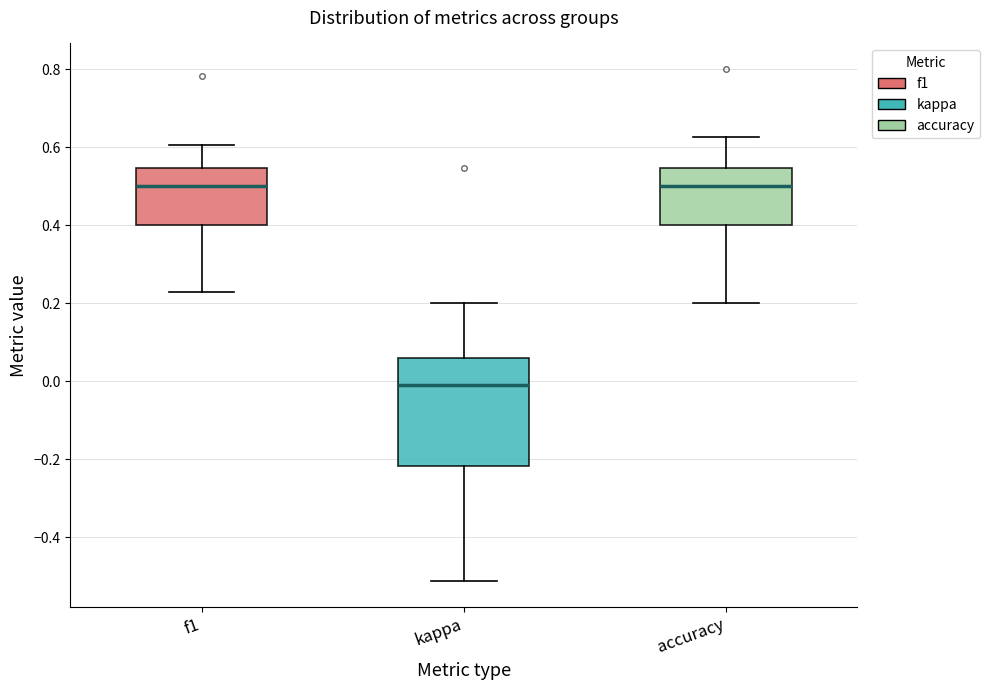

Reading left to right, transcribe this box plot: for each box, give where its median line is, the range the box spans, and where its two whiskers end, as read against the y-axis. The values are not printed on the chart, so give them approximately, as read against the axis.

f1: median 0.50, box 0.40 to 0.54, whiskers 0.22 to 0.60
kappa: median -0.02, box -0.22 to 0.06, whiskers -0.52 to 0.20
accuracy: median 0.50, box 0.40 to 0.54, whiskers 0.20 to 0.62